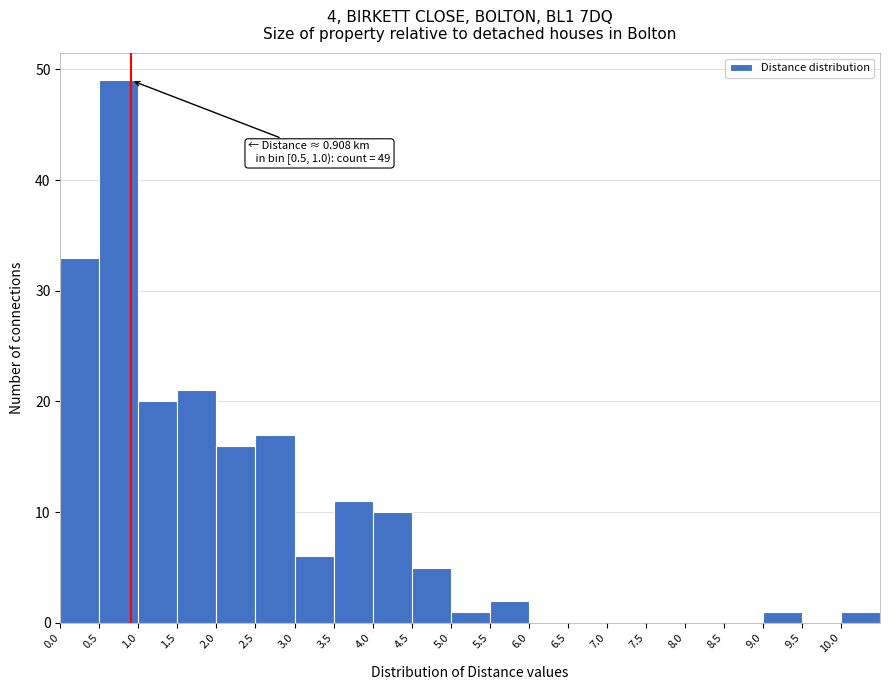

Which range on the x-axis has the tallest bar?

0.5 to 1.0